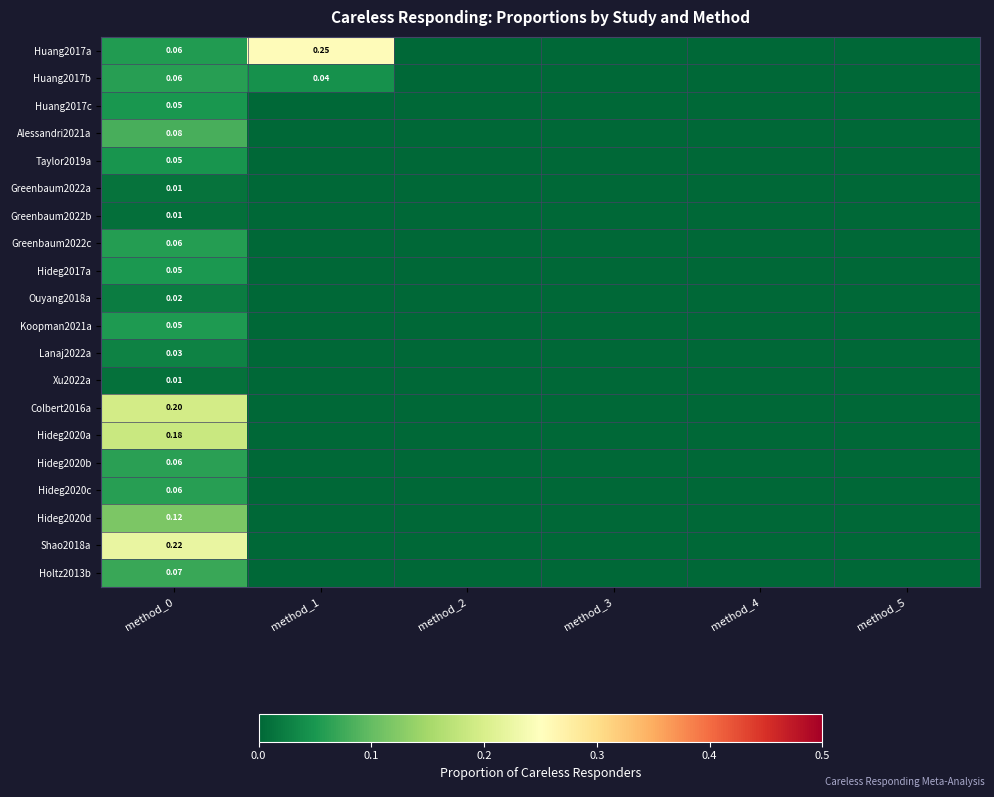

Is the value of Alessandri2021a at method_4 greater than the value of Holtz2013b at method_1?

No